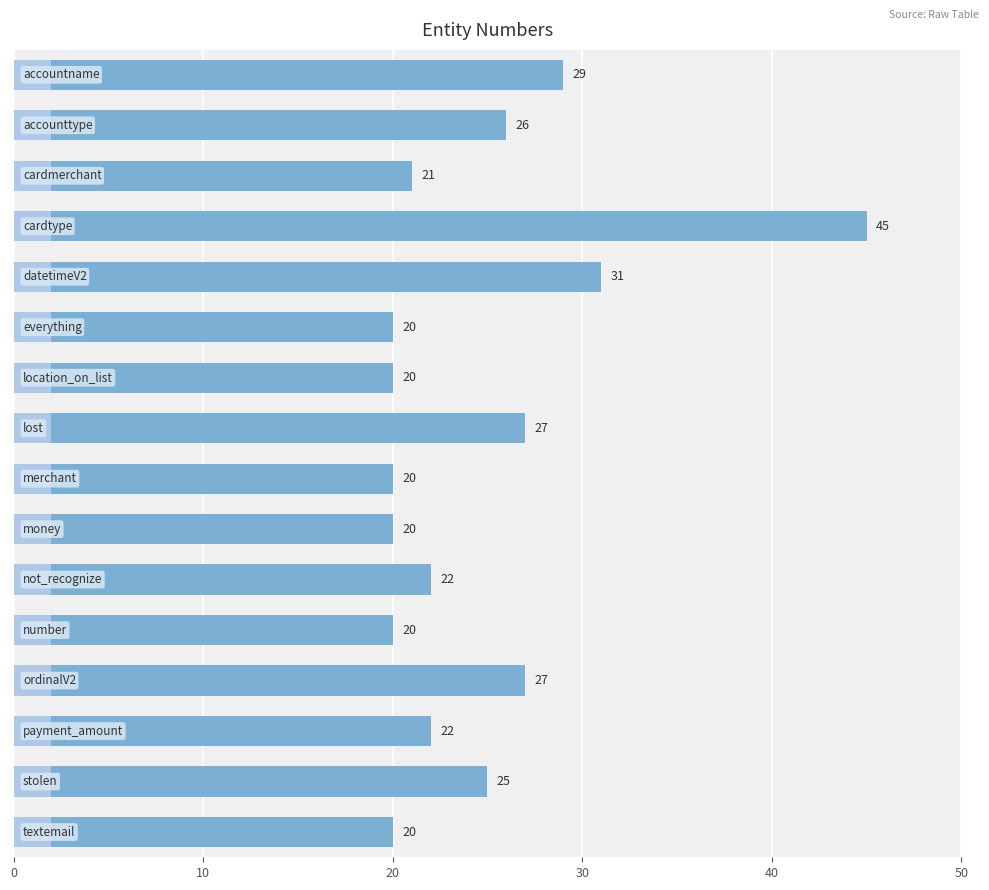

Is it true that the value at 6 is 20?

True